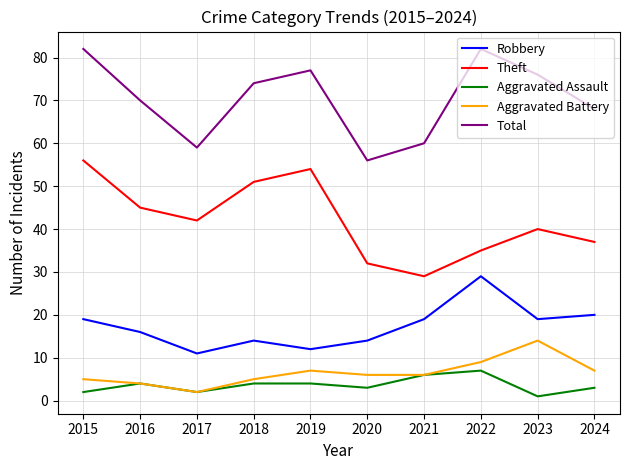

What is the difference between the highest and lowest values at 2016?

66